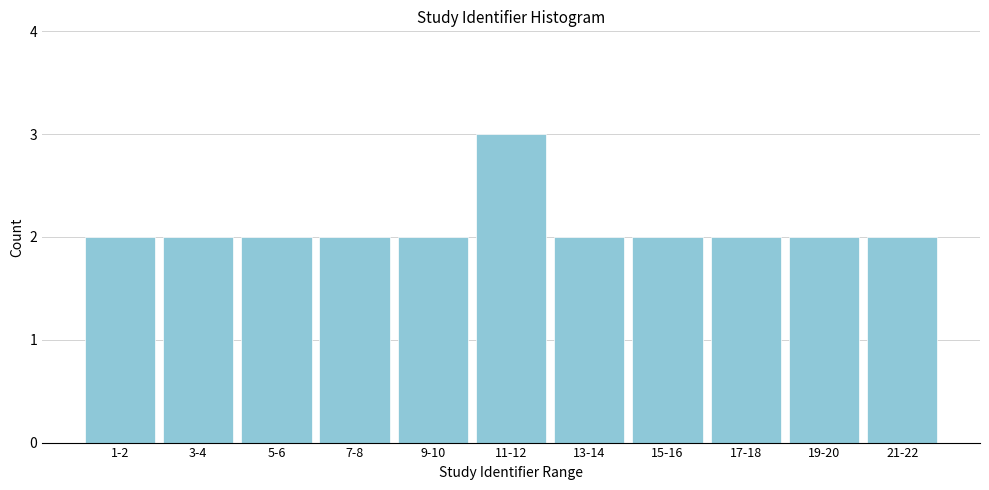

Reading left to right, what are all the values shown in this chart?

1-2=2	3-4=2	5-6=2	7-8=2	9-10=2	11-12=3	13-14=2	15-16=2	17-18=2	19-20=2	21-22=2